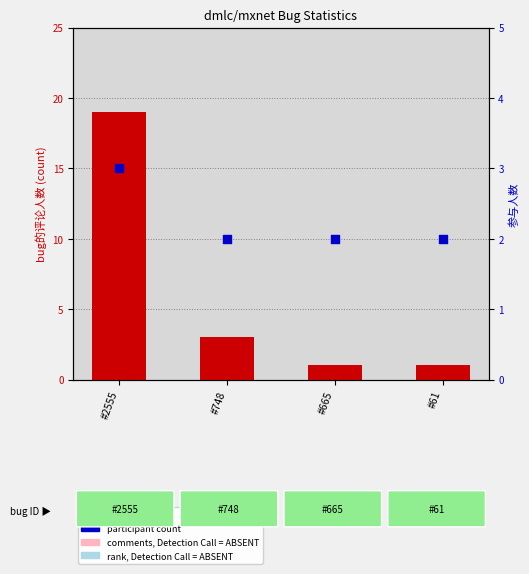

Which series contains the highest Y value?

count (comments)